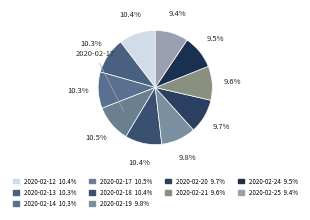

How many segments does this pie chart have?

10